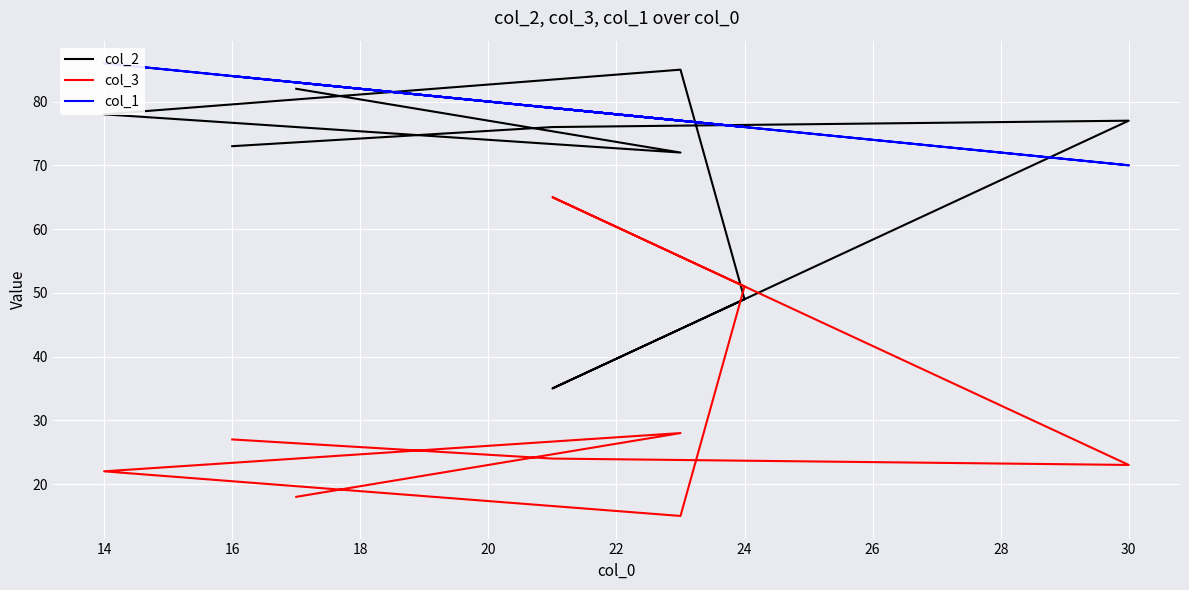

The col_1 series shows 48 at 24. True or false?

False